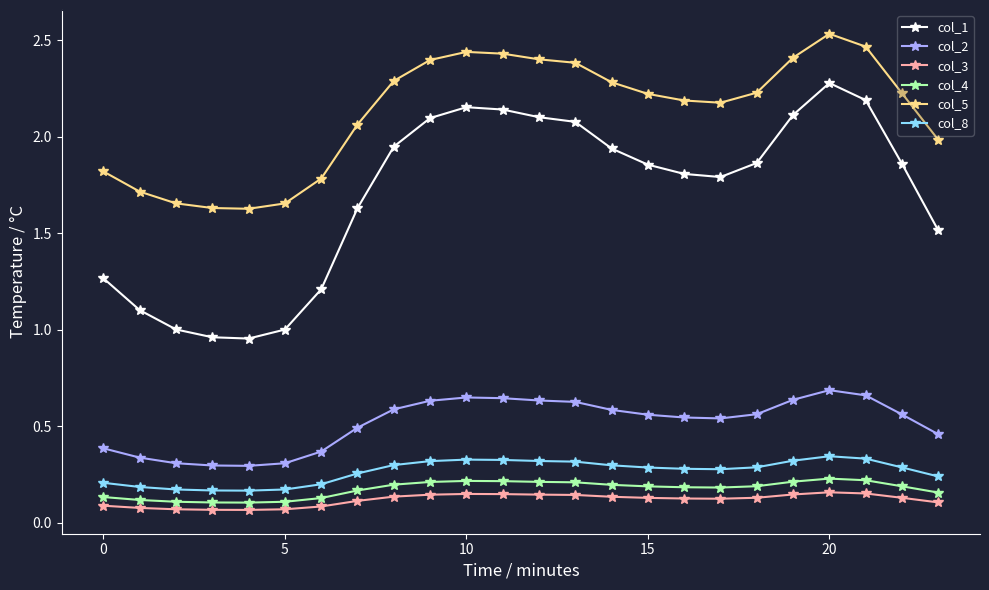

How many lines are shown in the chart?

6